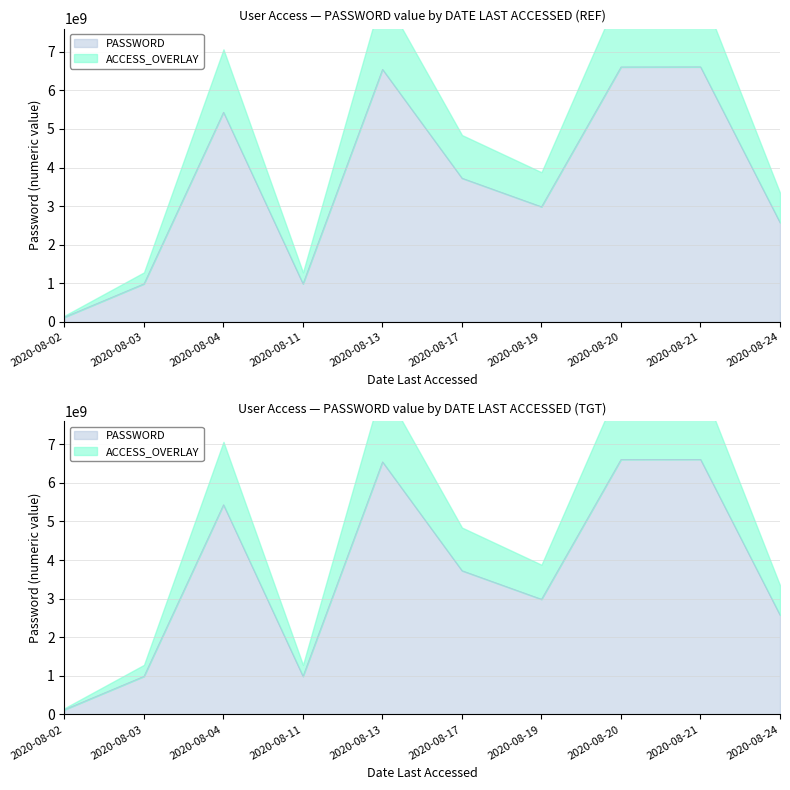

What is the value of the 5th point from the left?

6543120987